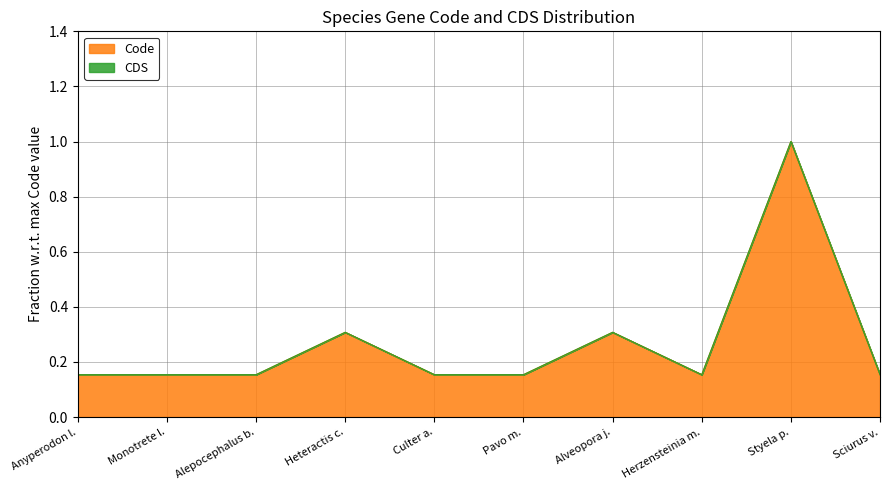

What is the smallest value displayed?

0.2